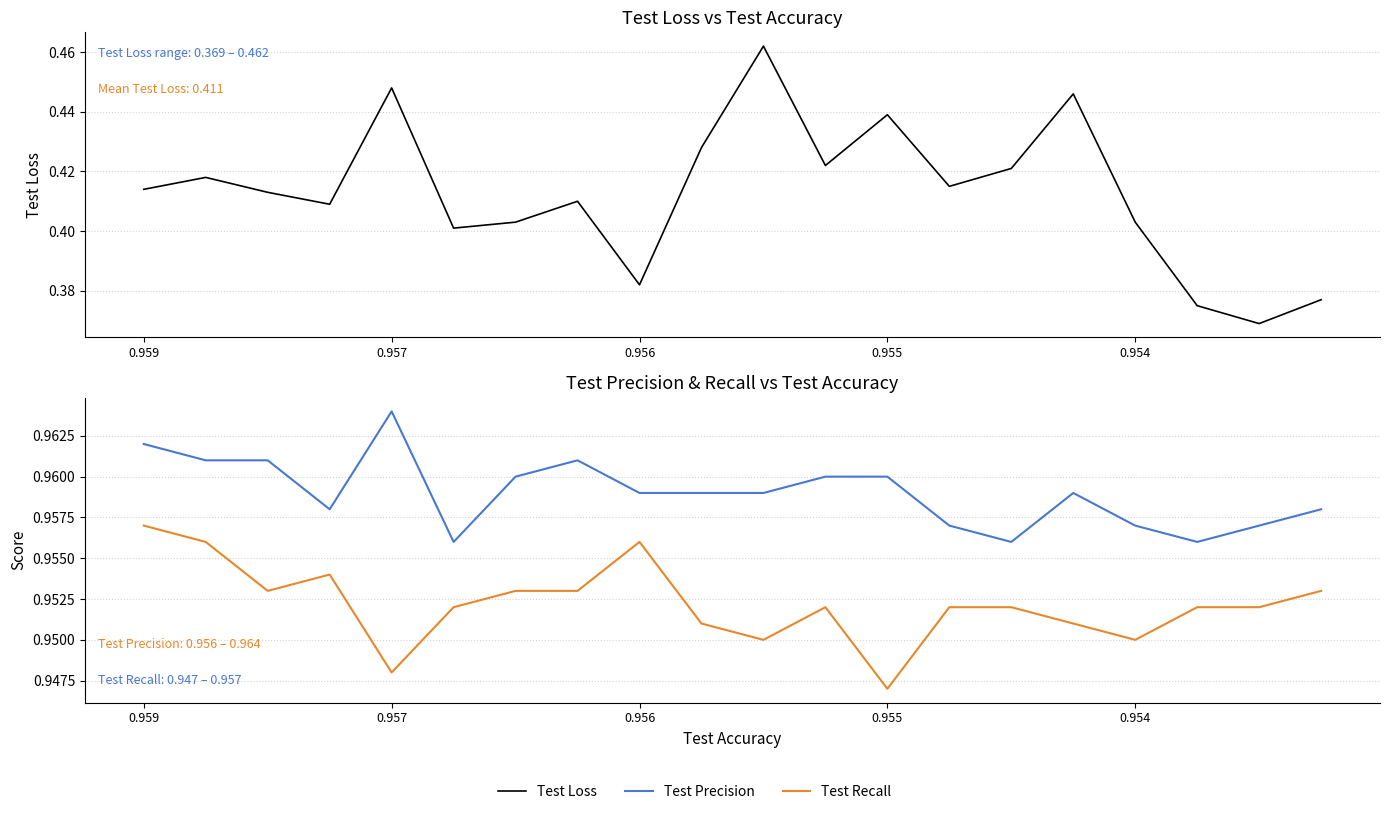

Rank the series at 9 from highest to lowest value.

Test Precision, Test Recall, Test Loss